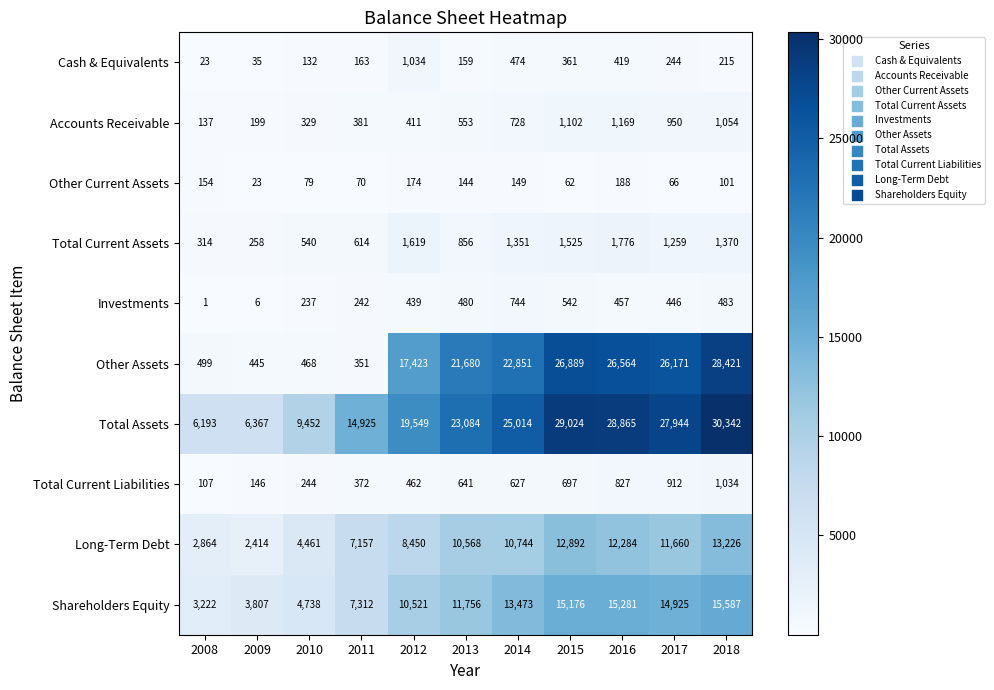

What is the sum of all Accounts Receivable values?

7013